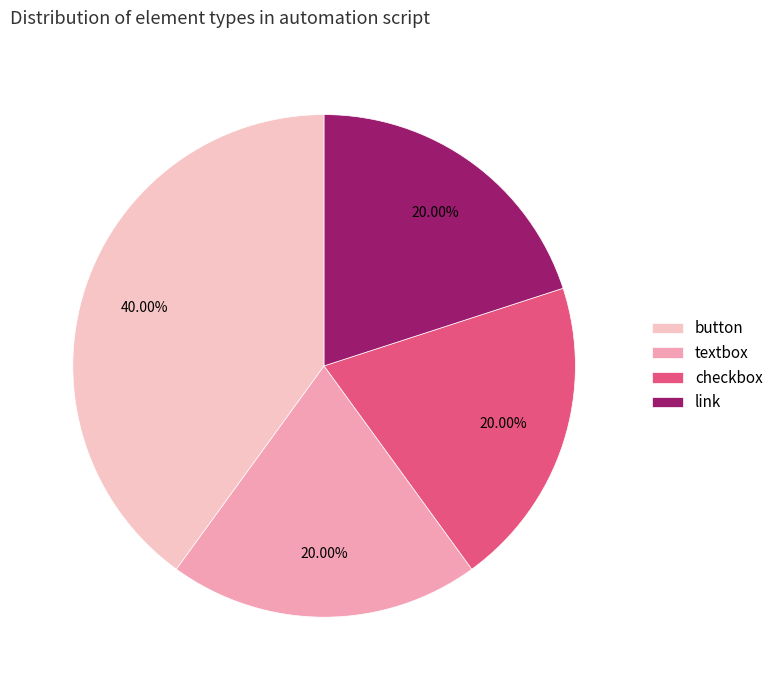

What percentage is the checkbox slice, to the nearest percent?

20%